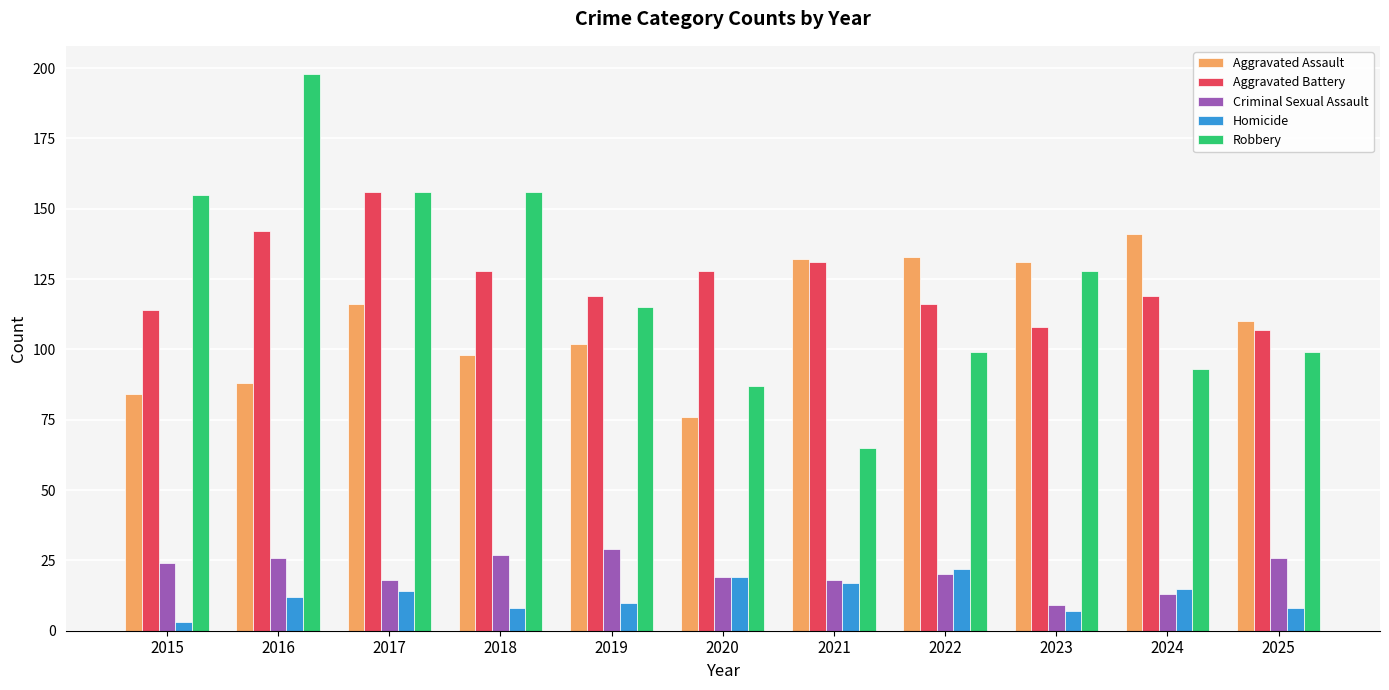

How many values in the Homicide series are below 12?

5